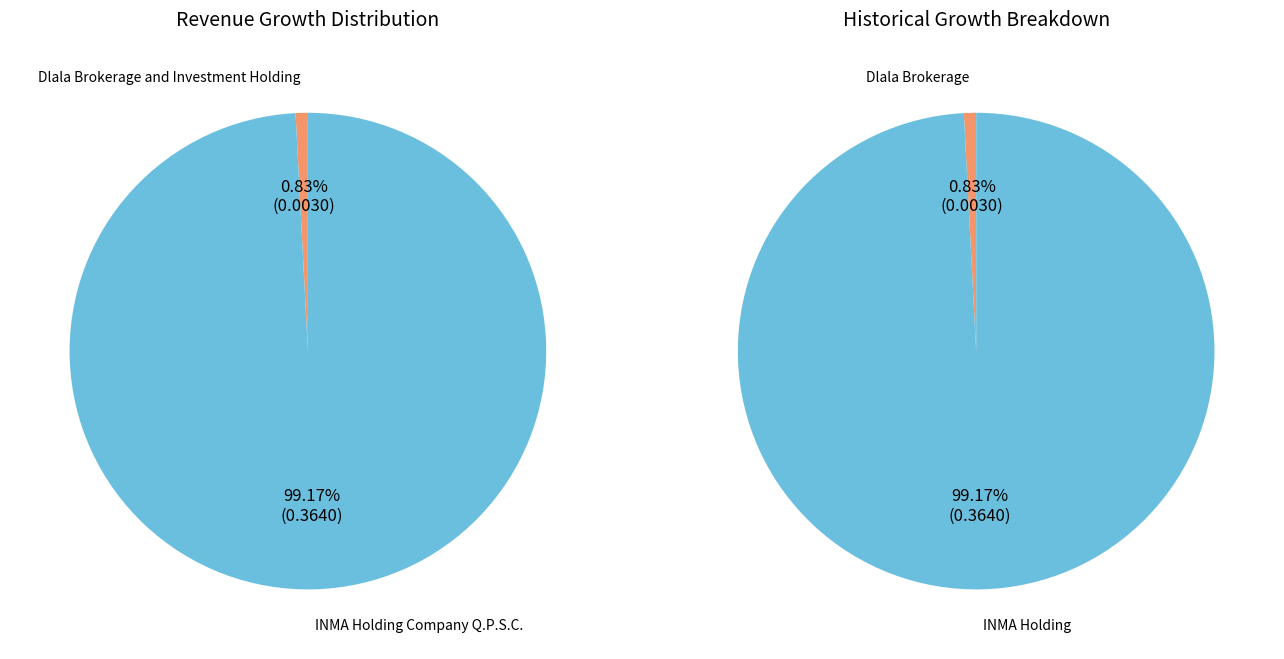

Which slice represents more than half of the pie?

INMA Holding Company Q.P.S.C.